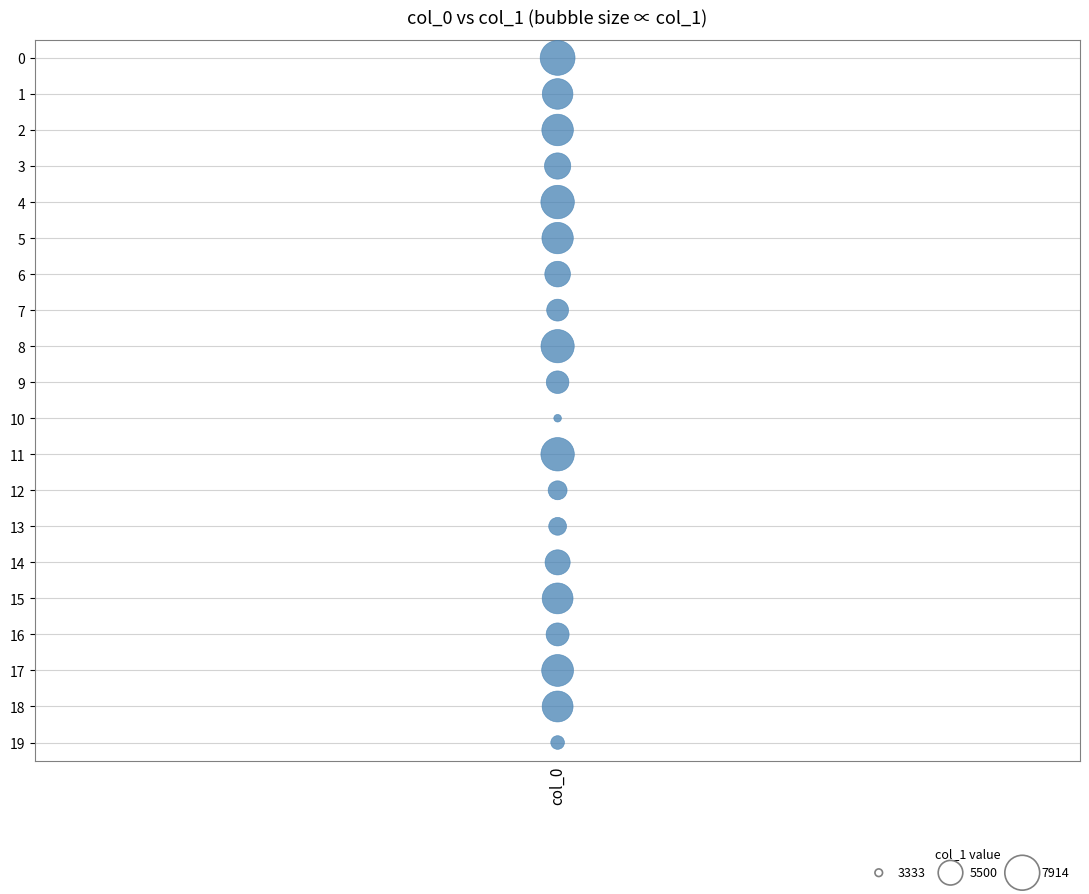

What is the range of Y values (max minus min)?

19